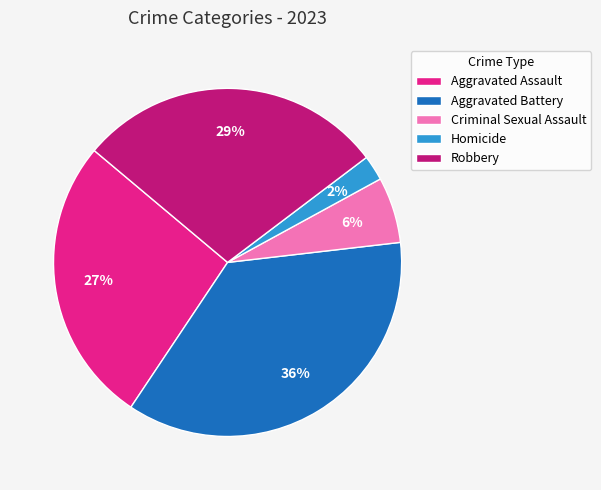

True or false: Aggravated Assault accounts for 27% of the total.

True